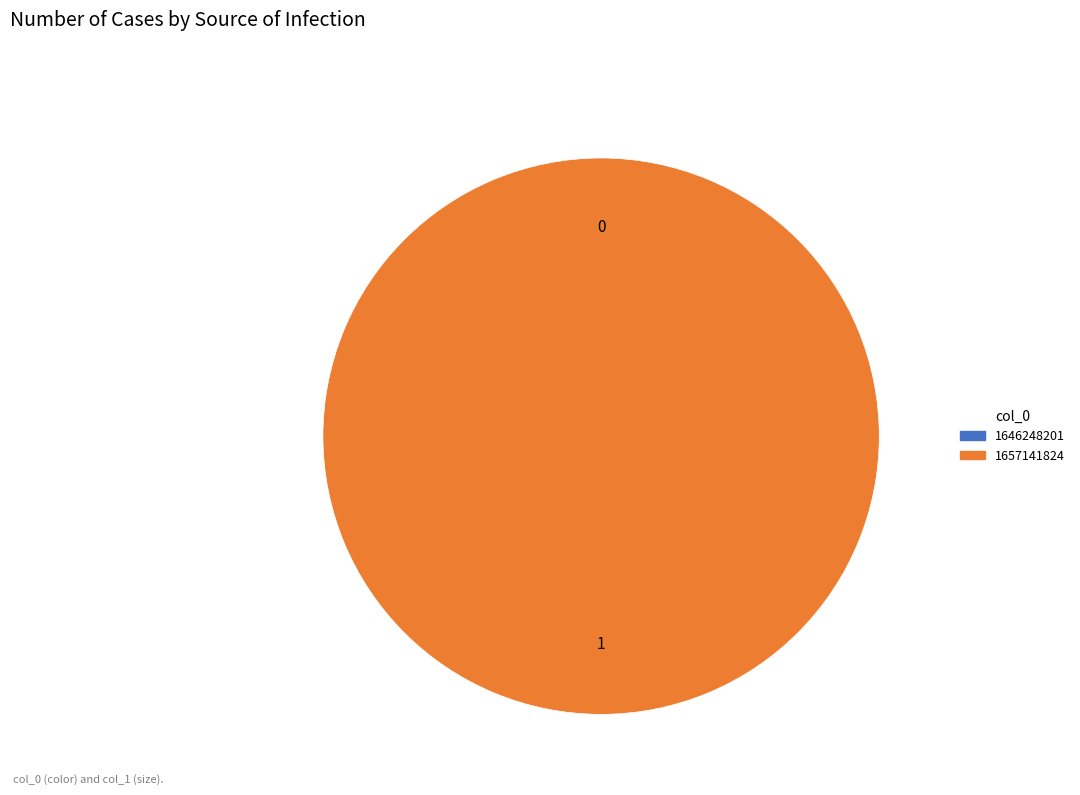

True or false: 1646248201 accounts for 1% of the total.

False